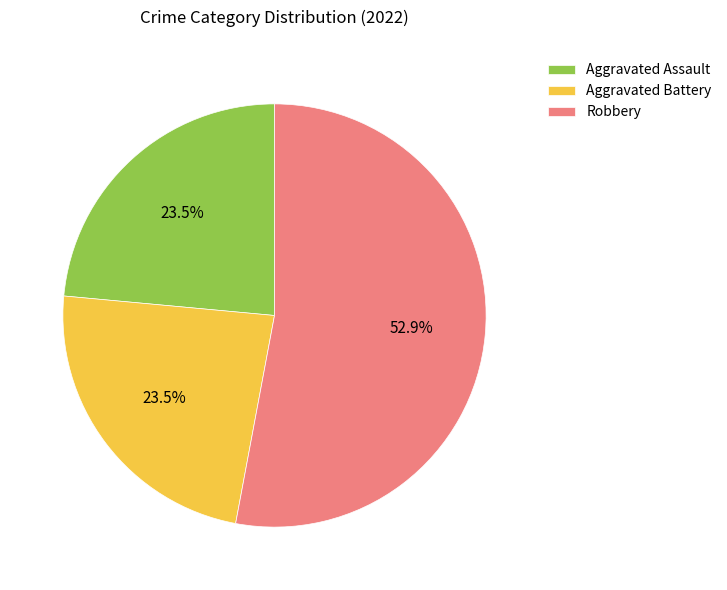

What percentage do Aggravated Battery and Robbery together represent?

76.5%